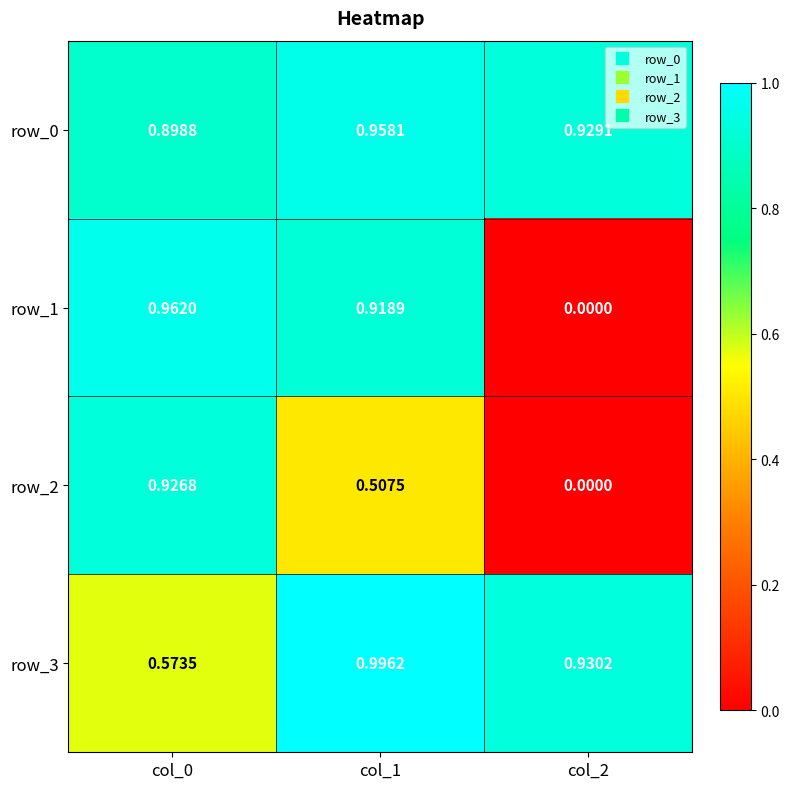

True or false: row_0 has a value of 0.6 at col_2.

False